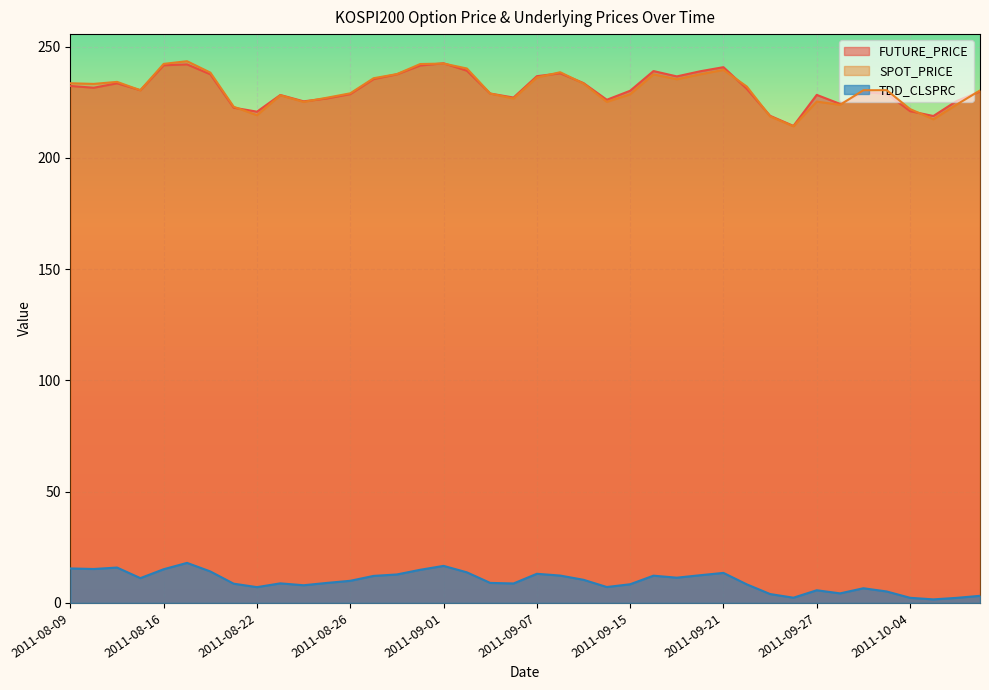

True or false: TDD_CLSPRC and SPOT_PRICE cross at least once.

False